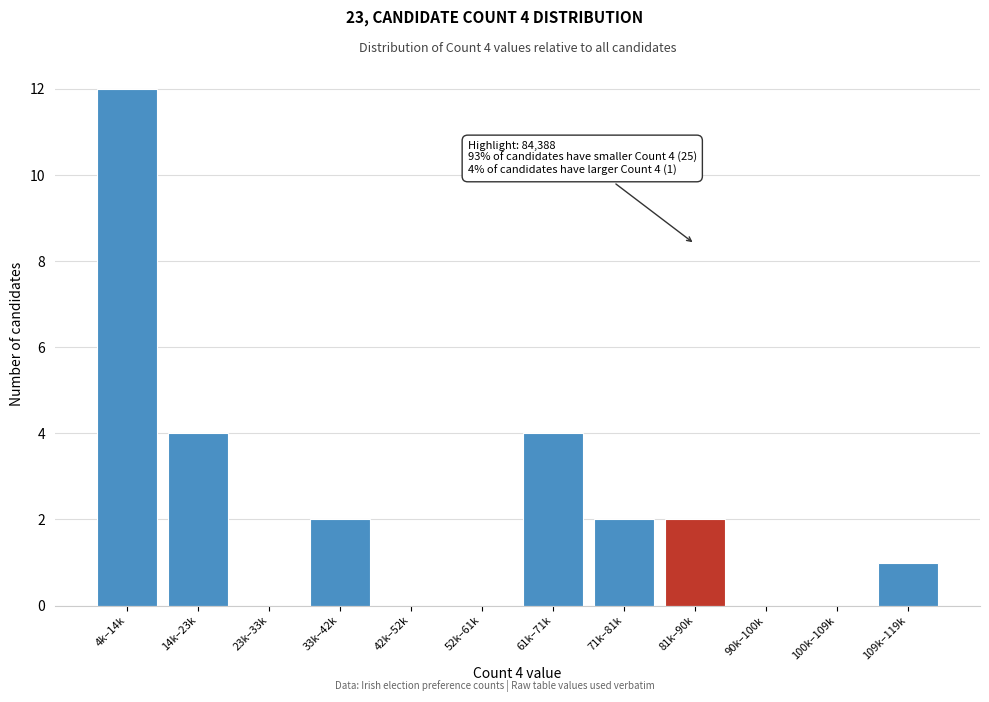

Reading left to right, extract all data points from this chart.

4k–14k=12	14k–23k=4	23k–33k=0	33k–42k=2	42k–52k=0	52k–61k=0	61k–71k=4	71k–81k=2	81k–90k=2	90k–100k=0	100k–109k=0	109k–119k=1